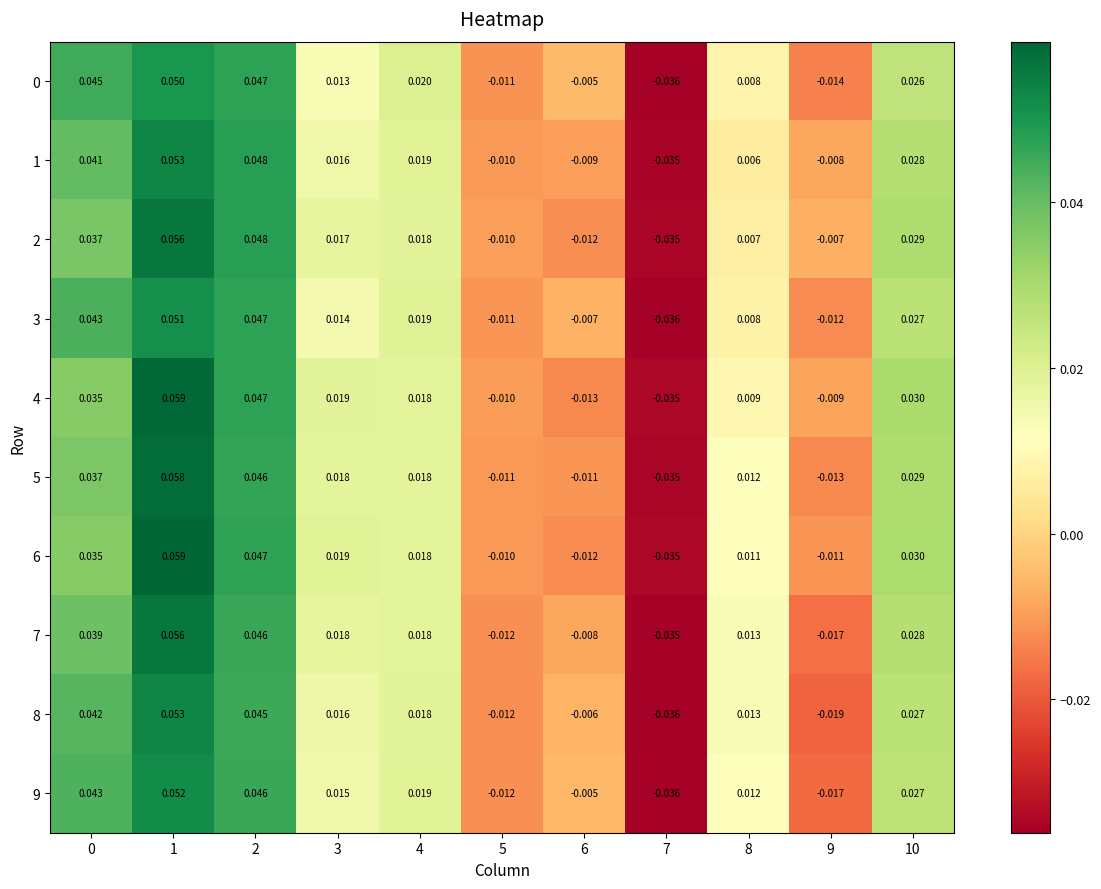

Is the value of 2 at 2 greater than the value of 1 at 6?

Yes